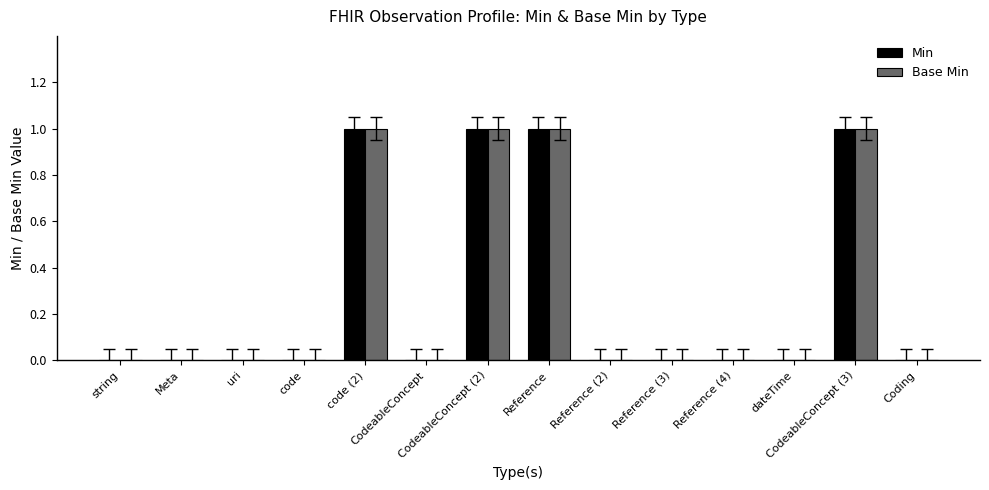

What is the sum of all Base Min values?

4